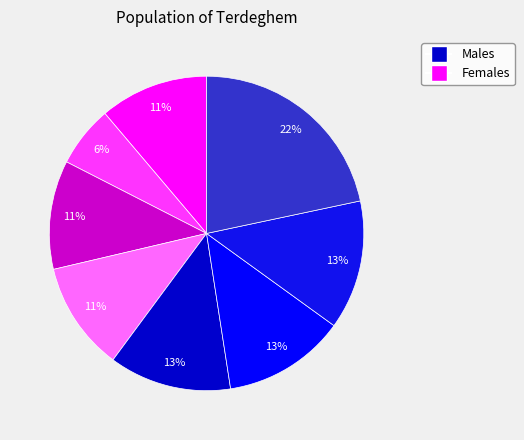

How many segments does this pie chart have?

8